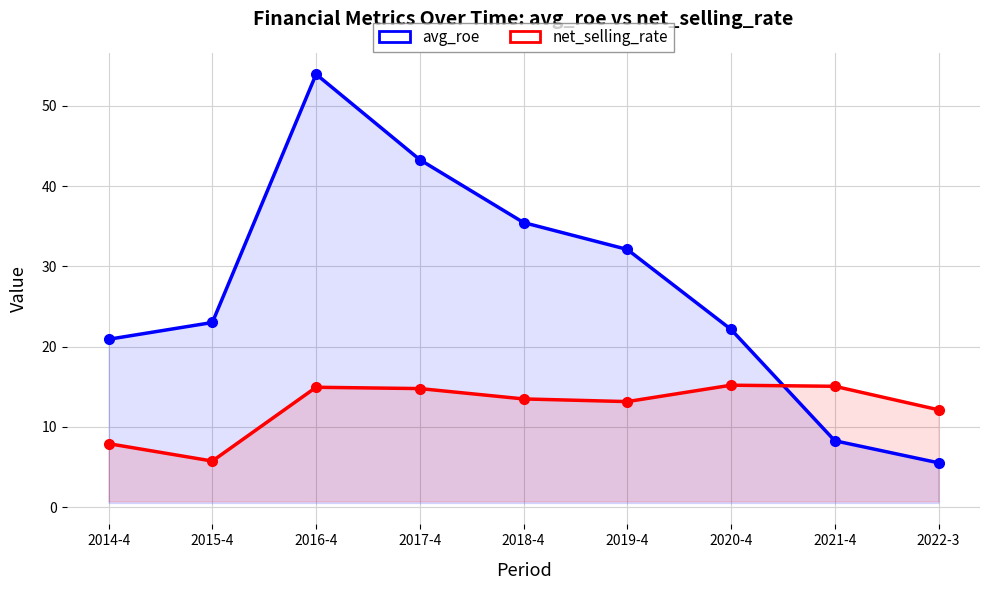

Which series has the largest range (max minus min)?

avg_roe